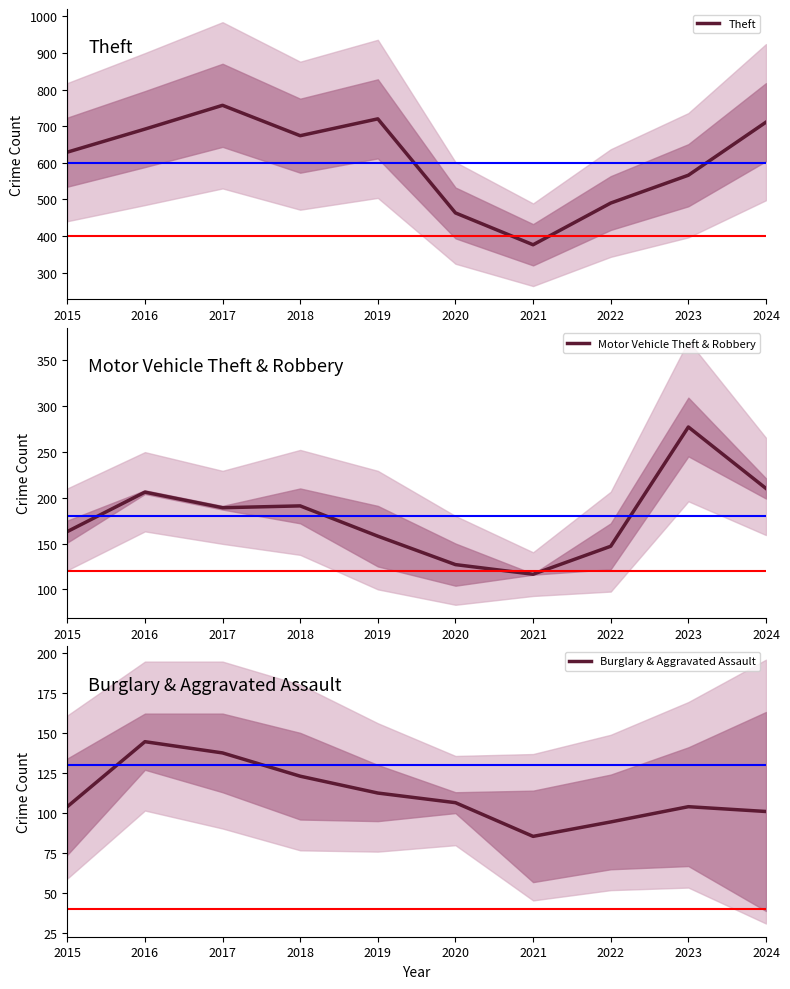

Reading right to left, list all the values displayed in this chart.

Theft: 711.0	566.0	490.0	376.0	463.0	720.0	674.0	757.0	692.0	629.0
Motor Vehicle Theft & Robbery: 210.0	277.0	147.0	116.5	127.0	158.0	191.0	189.0	206.0	163.0
Burglary & Aggravated Assault: 101.0	104.0	94.5	85.5	106.5	112.5	123.0	137.5	144.5	104.0